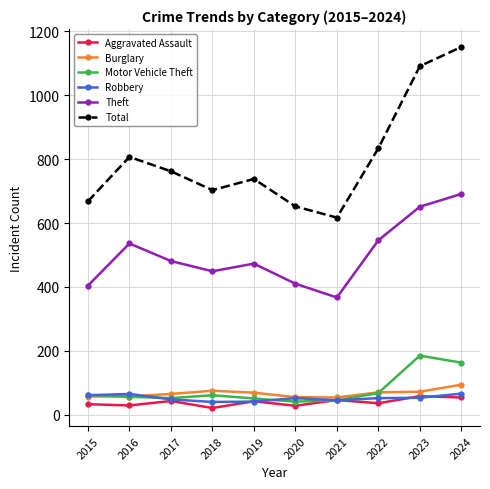

Does the chart display data point markers on the line(s)?

Yes